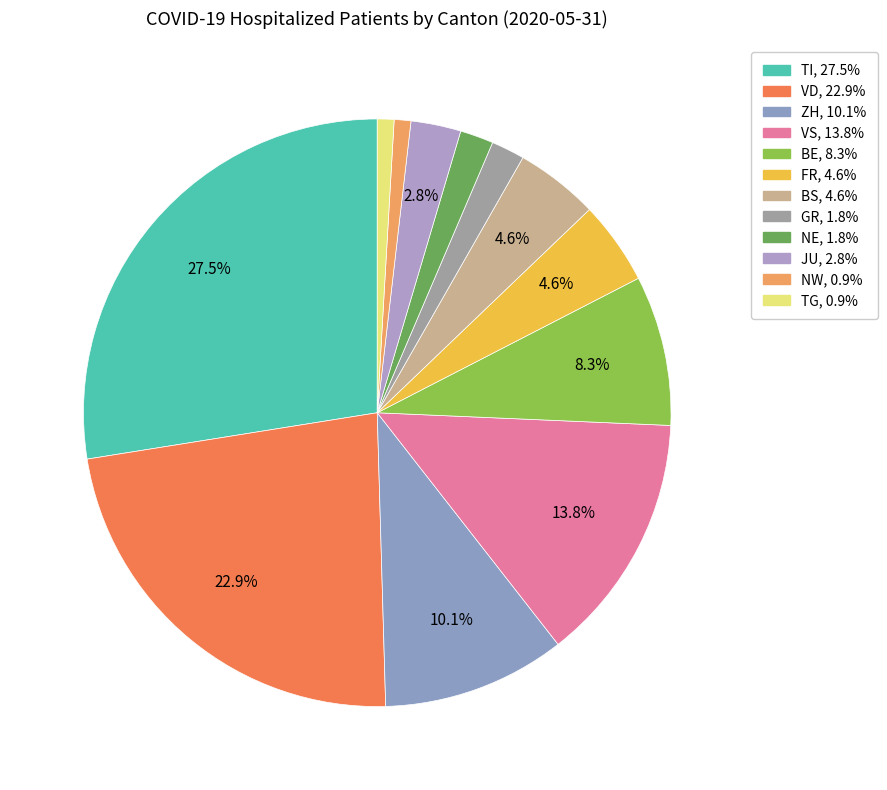

Which category has the biggest portion of the pie?

TI